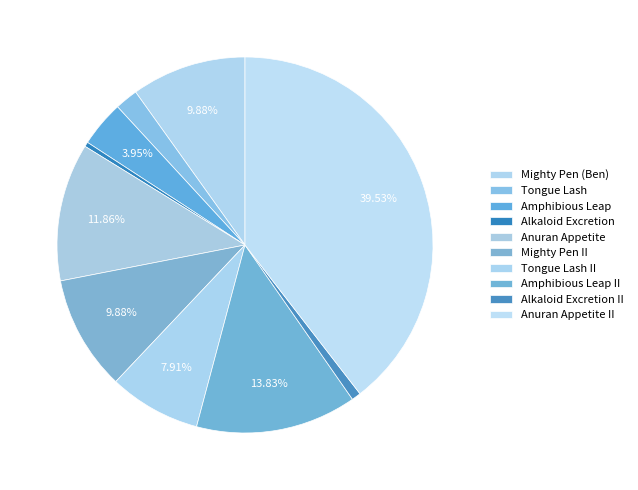

Count the number of slices in the pie.

10